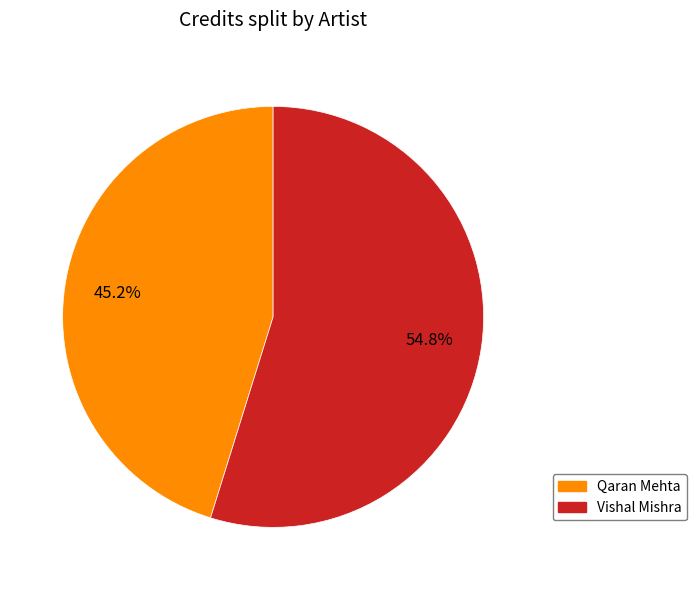

Rank the categories by value from lowest to highest.

Qaran Mehta, Vishal Mishra